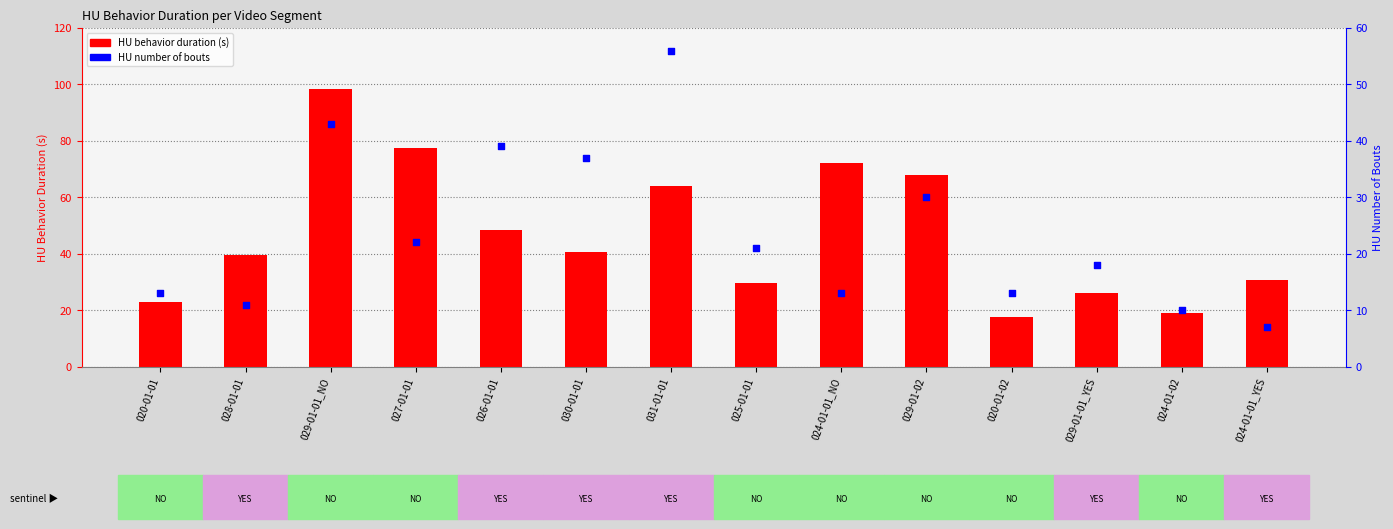

Which series contains the highest Y value?

HU behavior duration